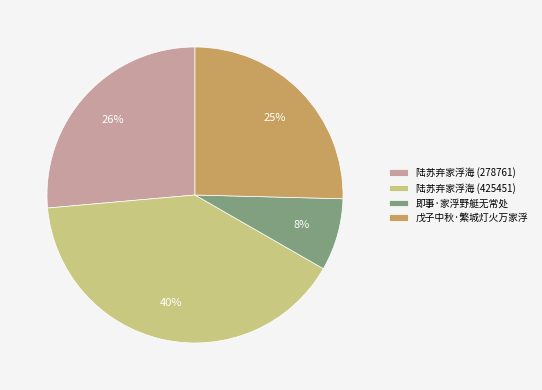

How many segments does this pie chart have?

4